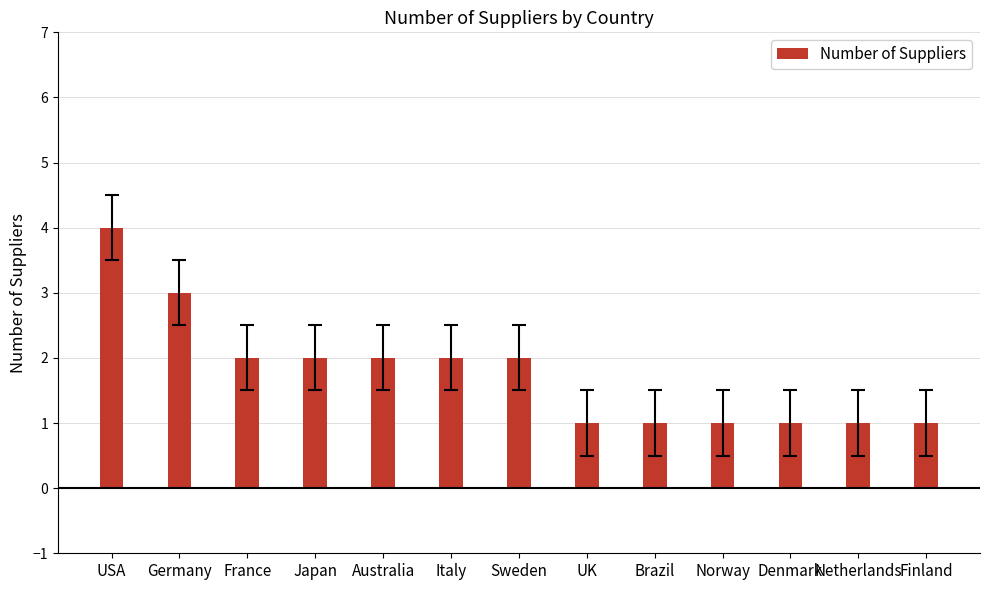

Which category has the highest value across all series?

USA